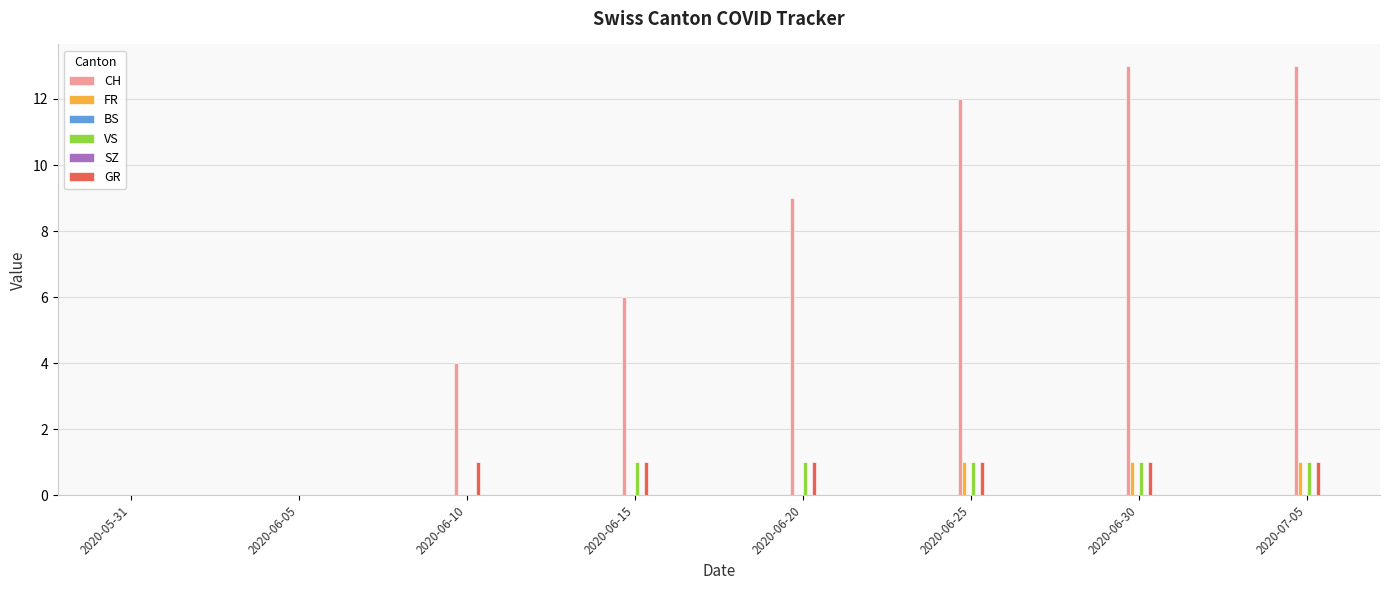

What is the difference between the CH values at 2020-06-25 and 2020-06-30?

1